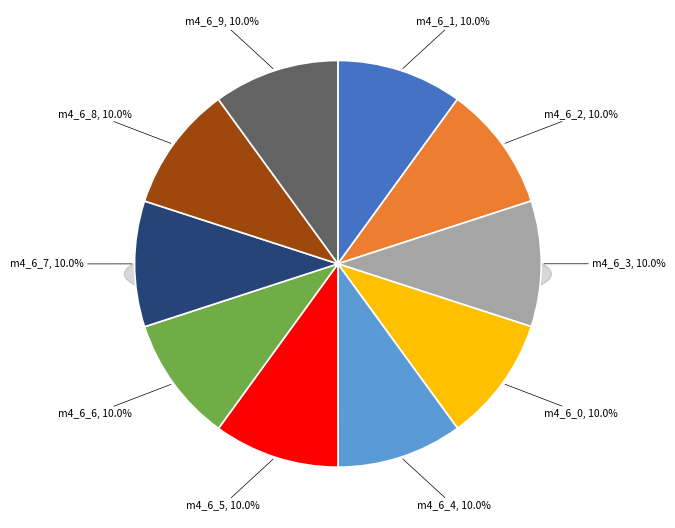

Does model_4_6_7 represent more than half of the total?

No